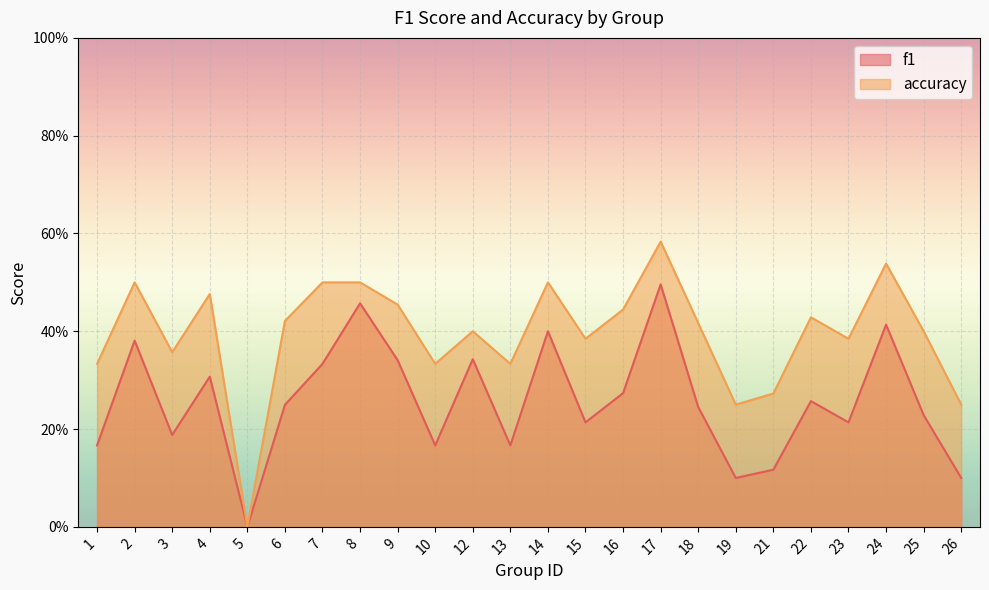

True or false: accuracy has more than 2 interior local peaks.

True